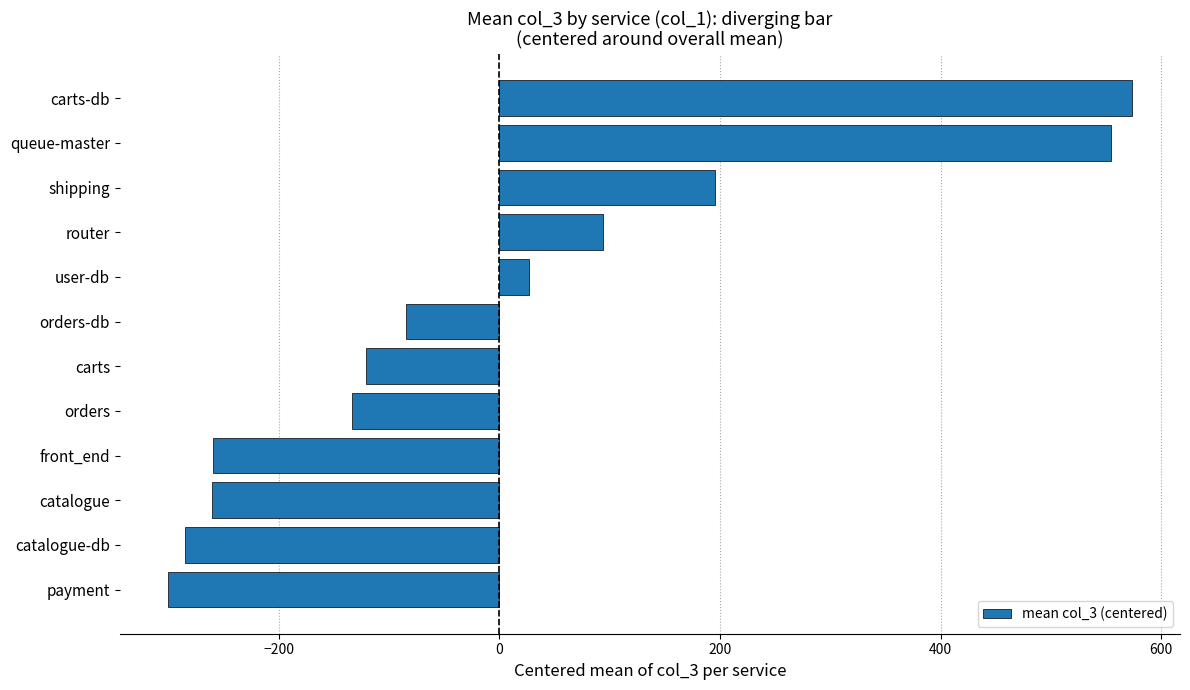

What is the greatest value displayed?

573.4